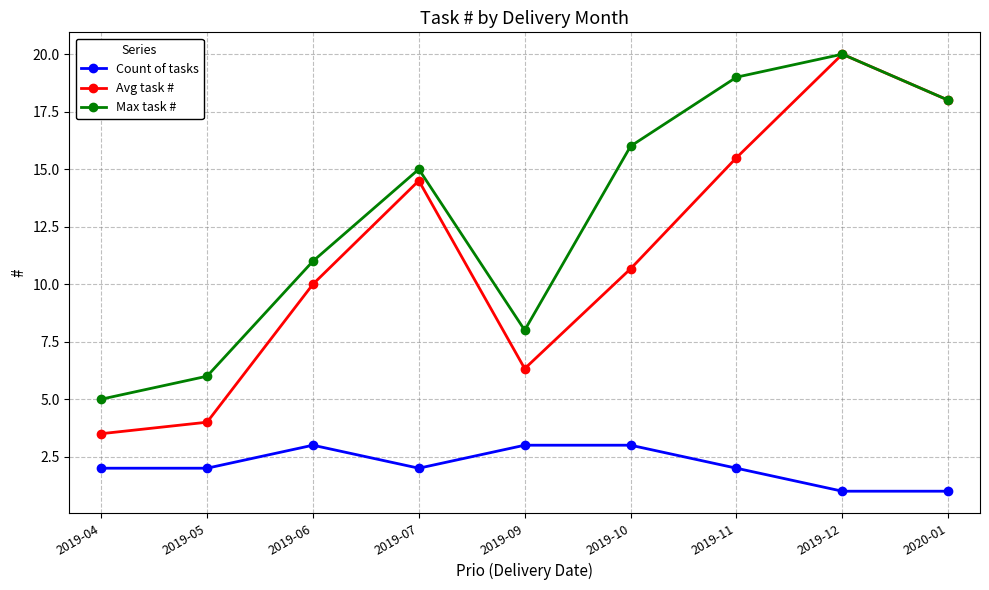

What is the maximum value shown in the chart?

20.0